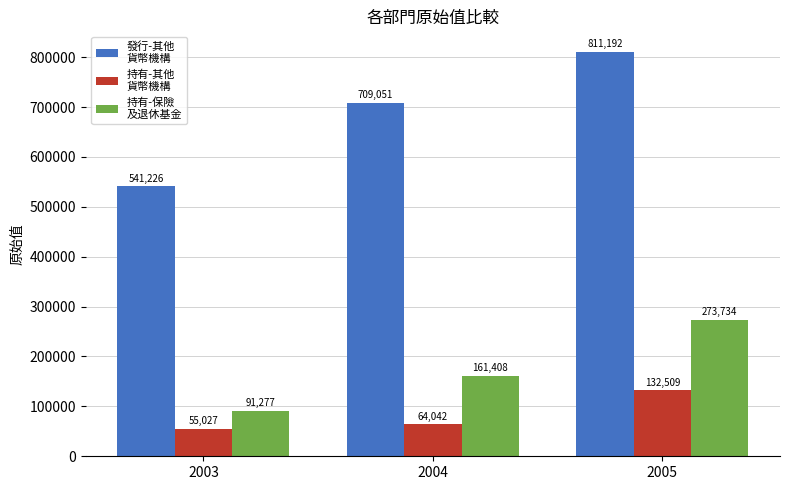

At which category is the sum across all series the highest?

2005